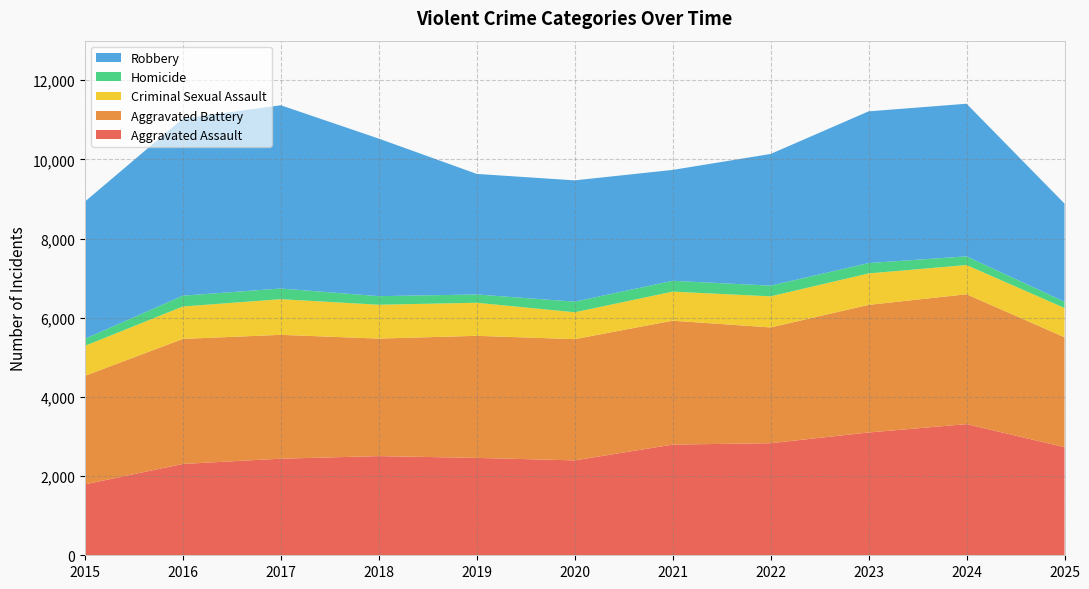

Reading left to right, what are all the values shown in this chart?

Aggravated Assault: 2015=1791	2016=2307	2017=2440	2018=2505	2019=2460	2020=2397	2021=2796	2022=2831	2023=3102	2024=3313	2025=2731
Aggravated Battery: 2015=2742	2016=3159	2017=3129	2018=2969	2019=3084	2020=3063	2021=3130	2022=2925	2023=3224	2024=3281	2025=2777
Criminal Sexual Assault: 2015=757	2016=819	2017=900	2018=855	2019=835	2020=679	2021=734	2022=785	2023=794	2024=738	2025=739
Homicide: 2015=179	2016=273	2017=270	2018=217	2019=210	2020=268	2021=274	2022=271	2023=262	2024=219	2025=160
Robbery: 2015=3465	2016=4474	2017=4629	2018=3980	2019=3045	2020=3064	2021=2801	2022=3326	2023=3832	2024=3856	2025=2478